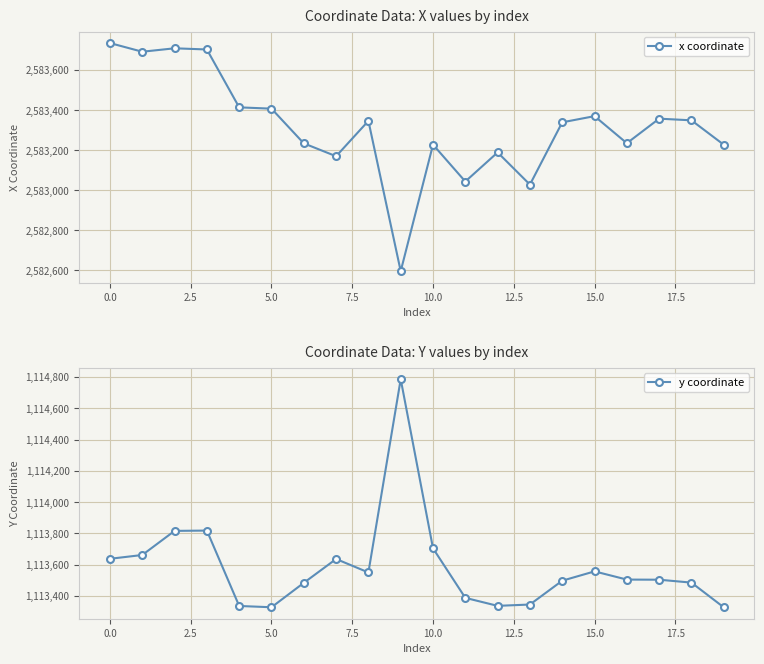

What is the sum of all x coordinate values?

51666365.1